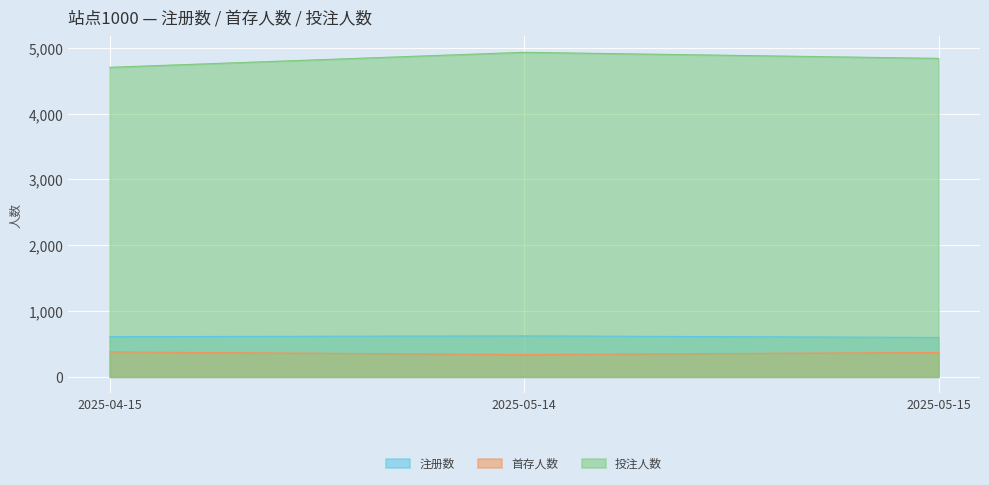

At which label is 投注人数 closest to 4818?

2025-05-15